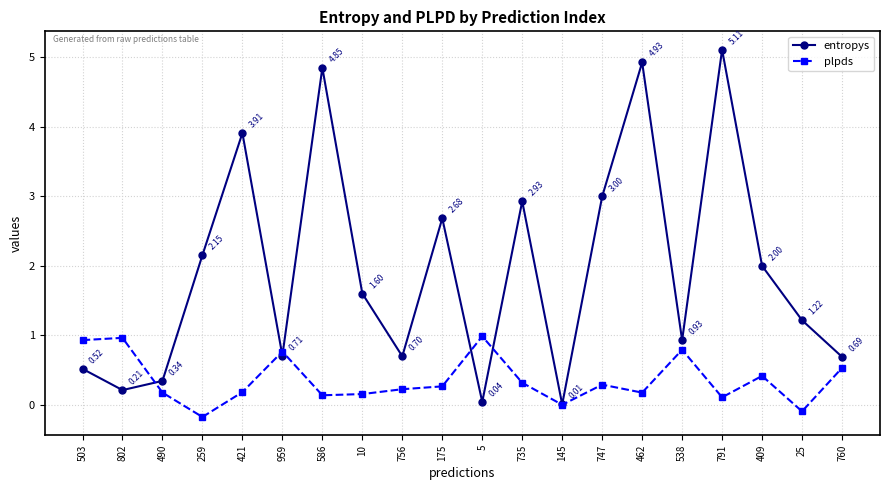

At which category is the sum across all series the highest?

791